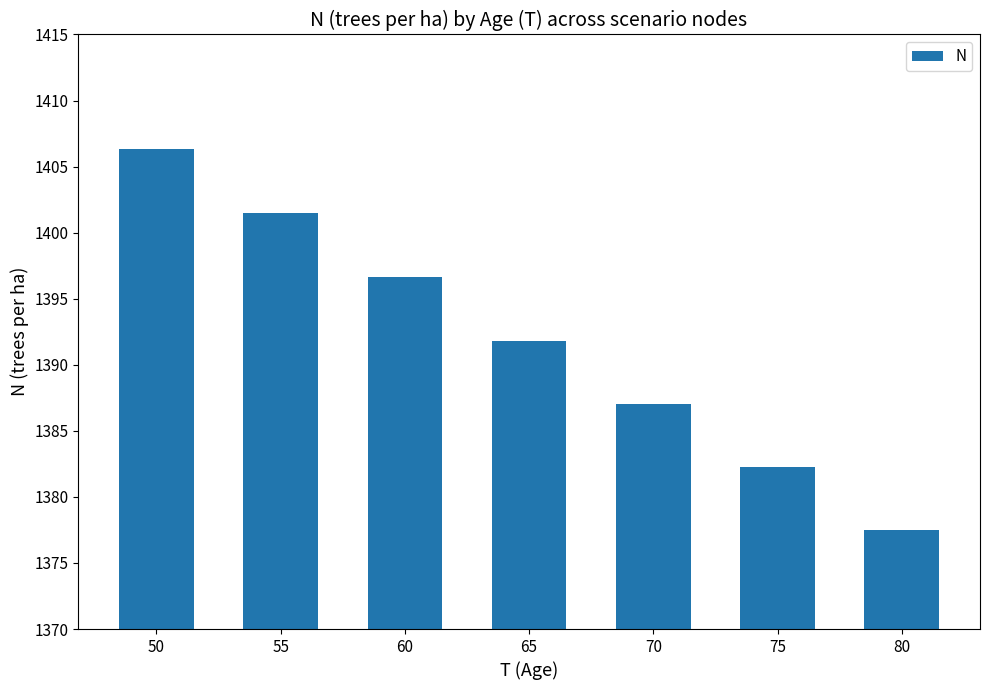

Approximately how many times larger is the value at 60 compared to 65?

1.0